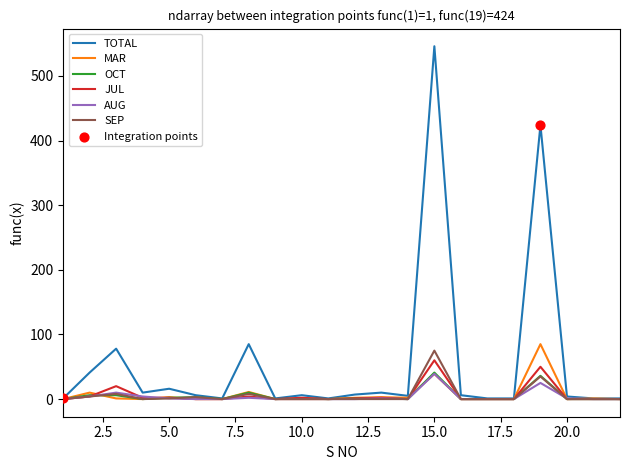

Which series has the largest range (max minus min)?

TOTAL